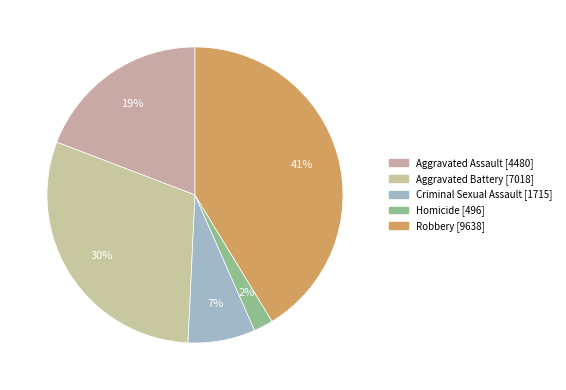

The Aggravated Battery slice represents 24% of the pie. True or false?

False